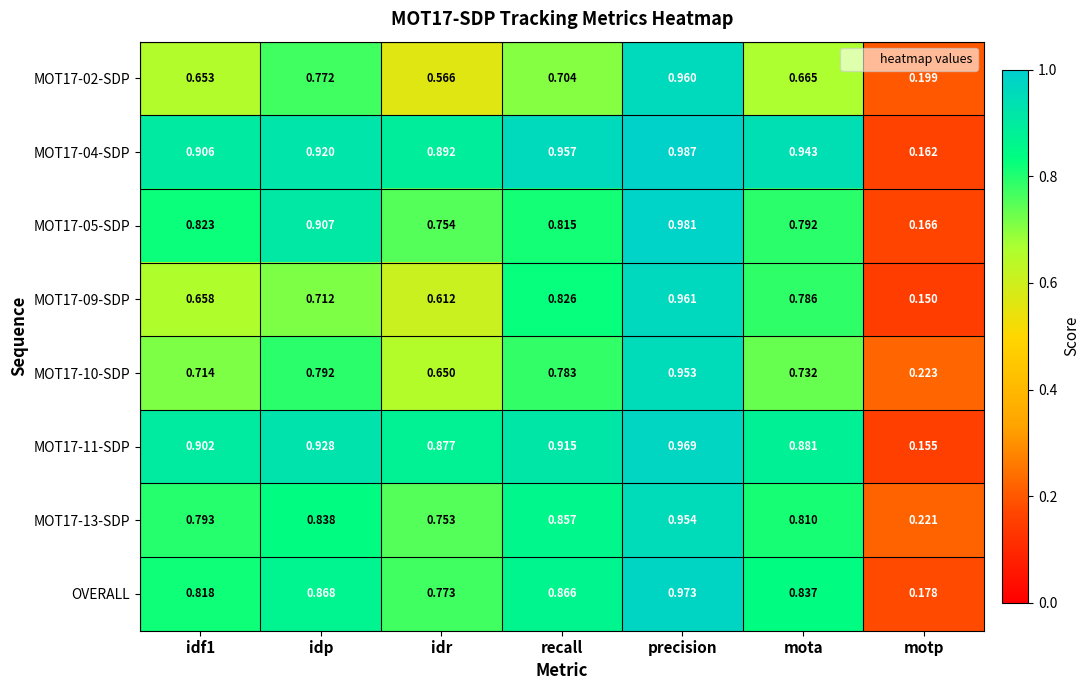

Between idf1 and mota, which series saw the biggest shift?

MOT17-09-SDP